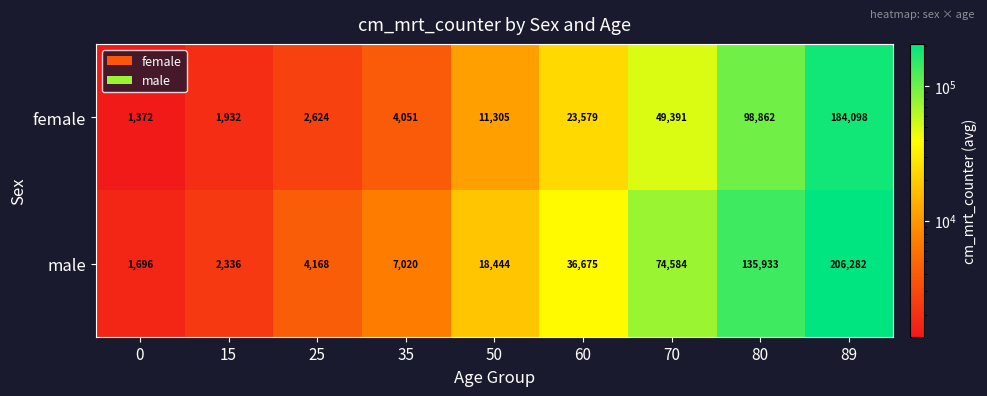

At which category does the chart reach its peak across all series?

89